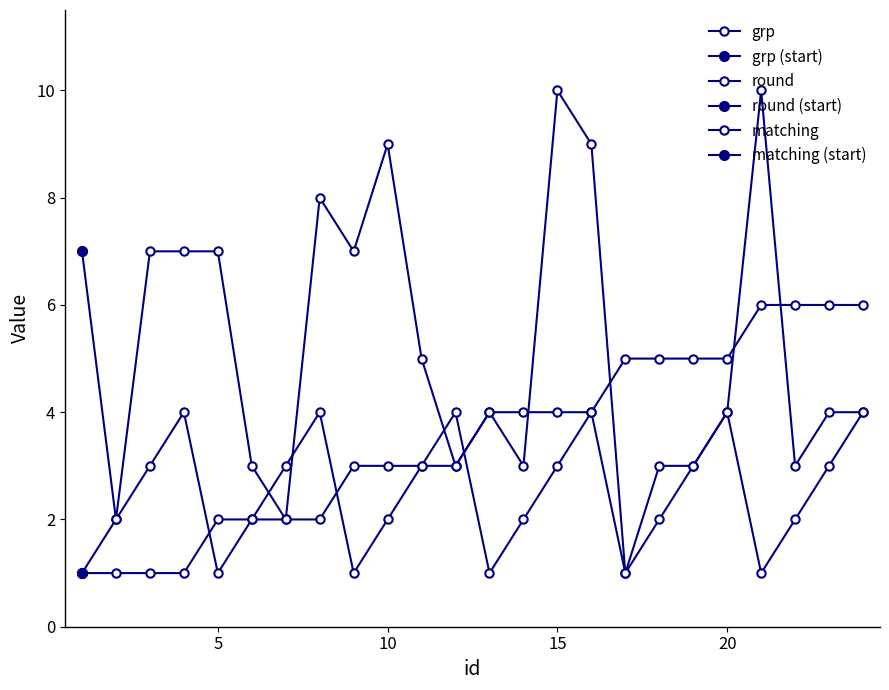

How many lines are shown in the chart?

3